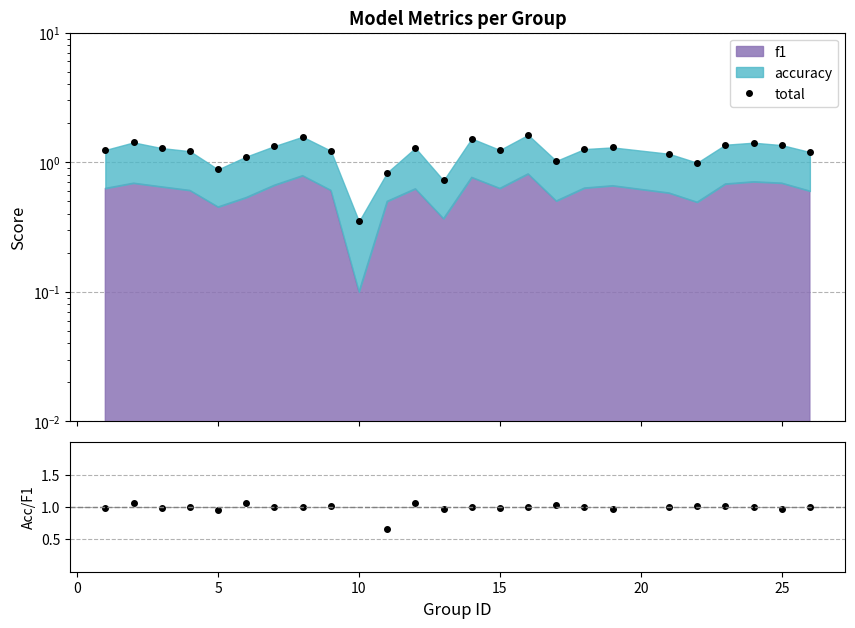

Between 15 and 23, which series saw the biggest shift?

total